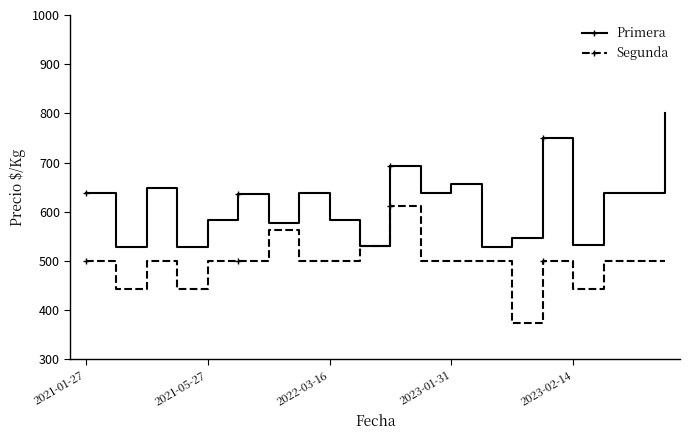

List the series in order of their overall mean, highest first.

Primera, Segunda